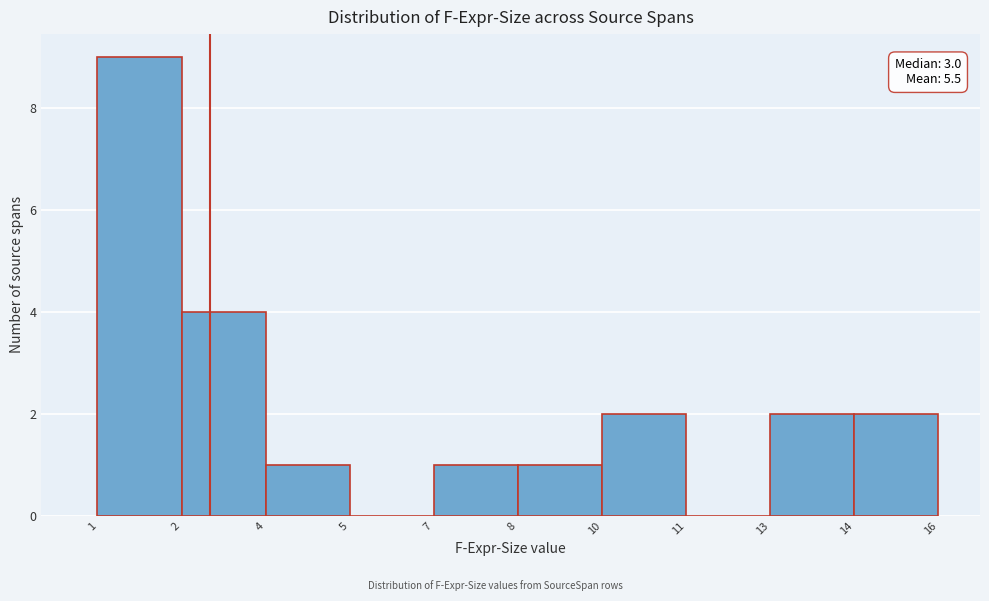

Reading left to right, transcribe all the data shown in this chart.

1=9	2=4	4=1	5=0	7=1	8=1	10=2	11=0	13=2	14=2